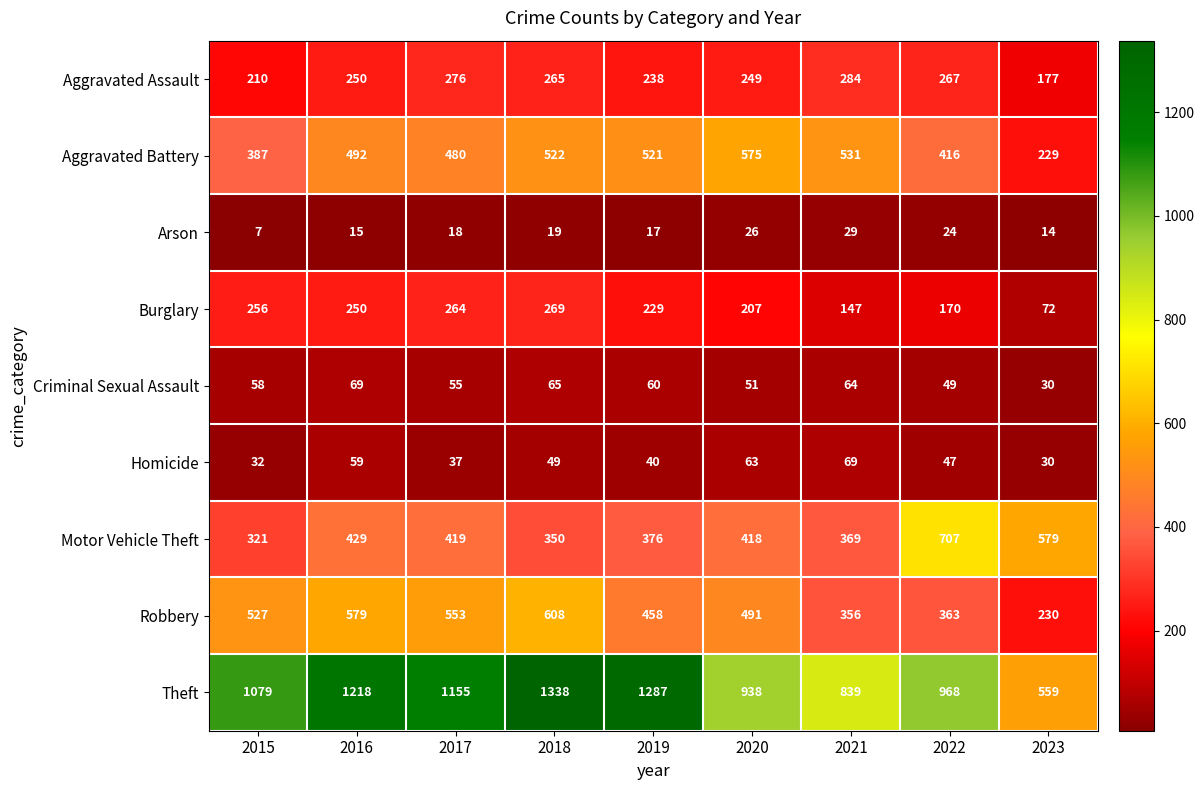

Which series has the largest total across all categories?

Theft